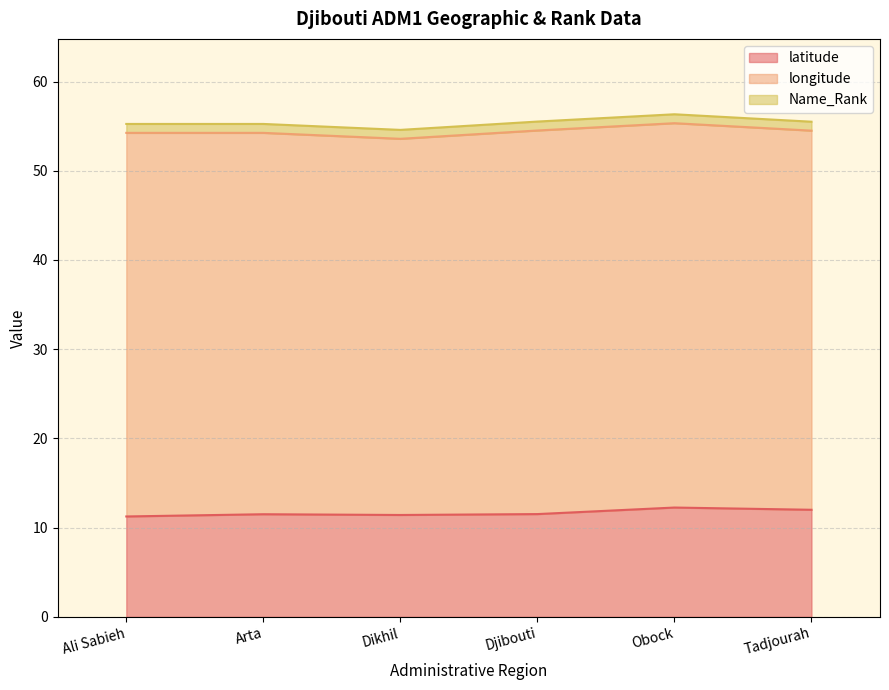

What is the greatest value displayed?

43.1